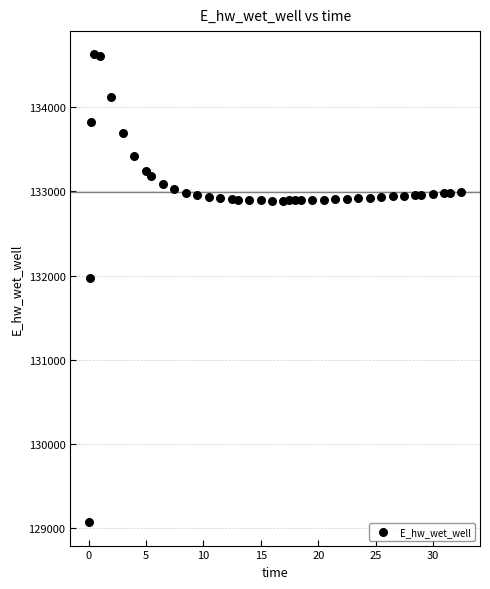

What is the range of Y values (max minus min)?

5557.6